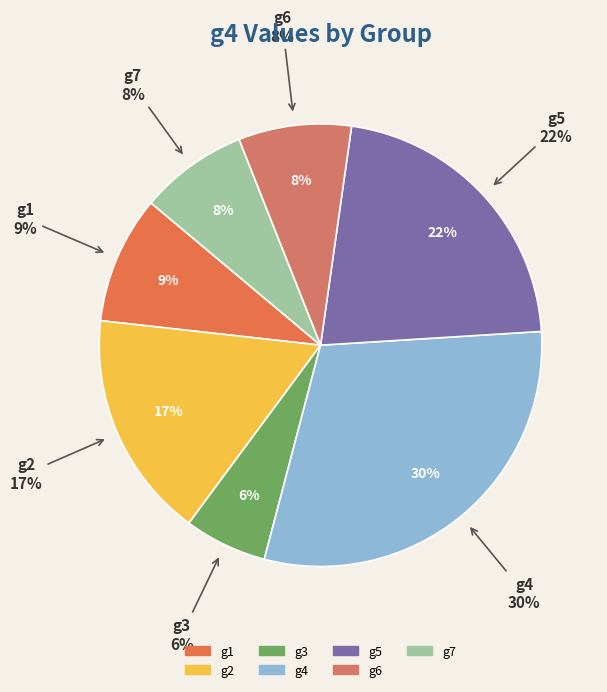

What percentage is the g2 slice, to the nearest percent?

17%